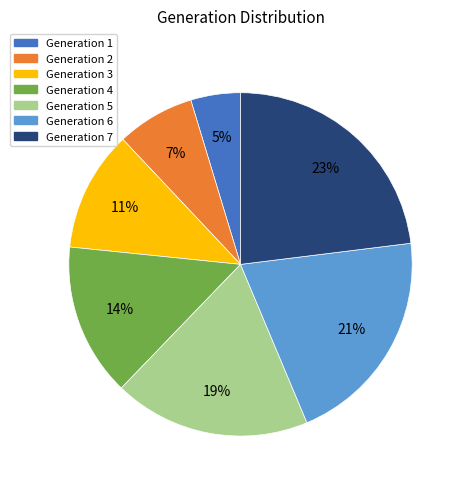

How many segments does this pie chart have?

7